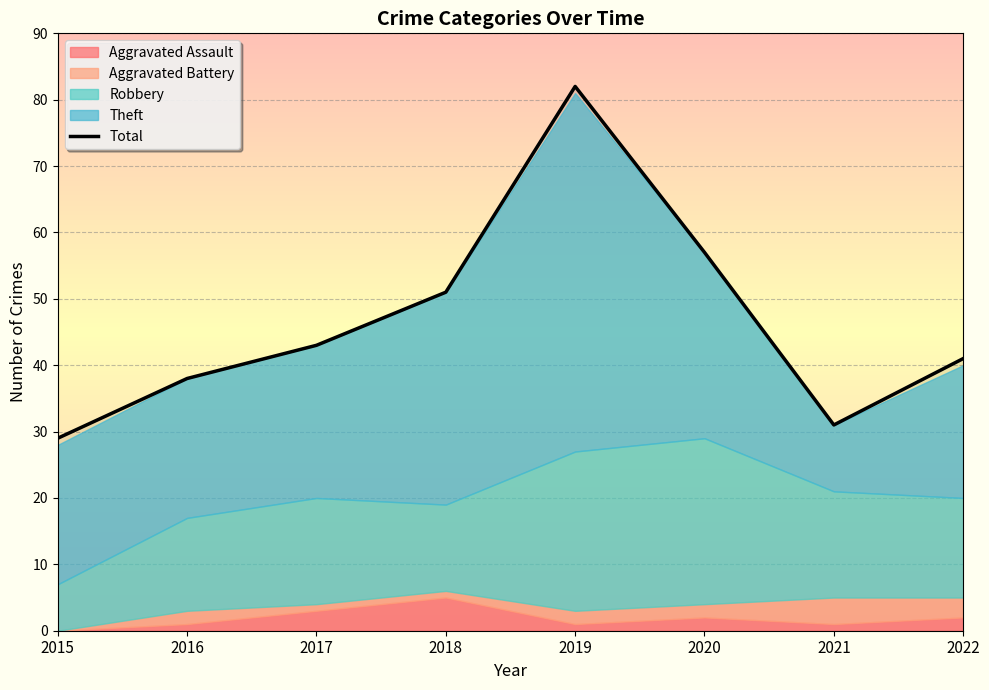

What is the ratio of the value at 2019 to the value at 2016?

2.2